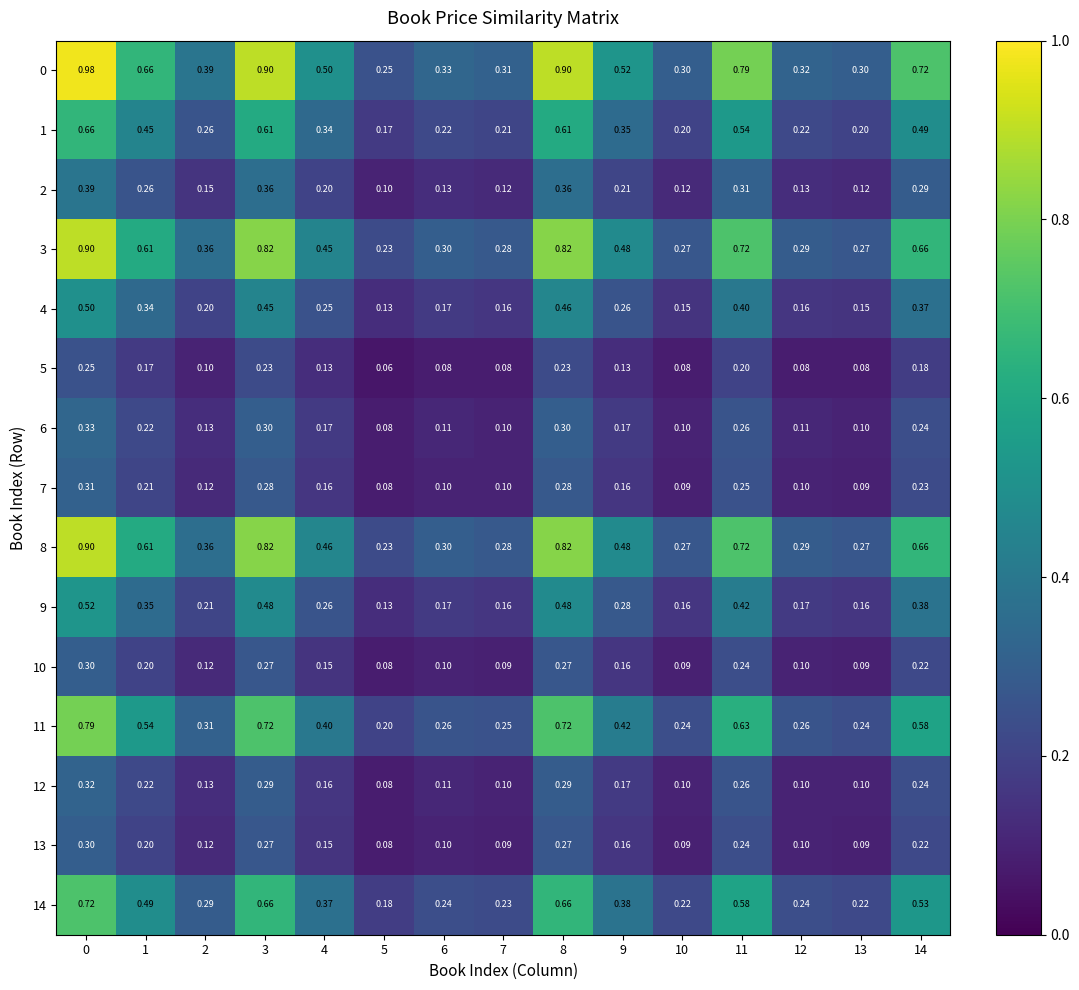

Is the value of 7 at 14 greater than the value of 5 at 7?

Yes